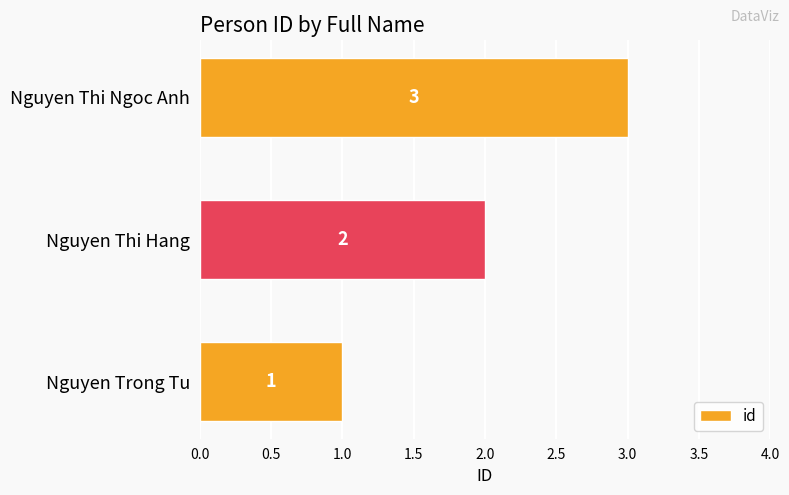

What is the greatest value displayed?

3